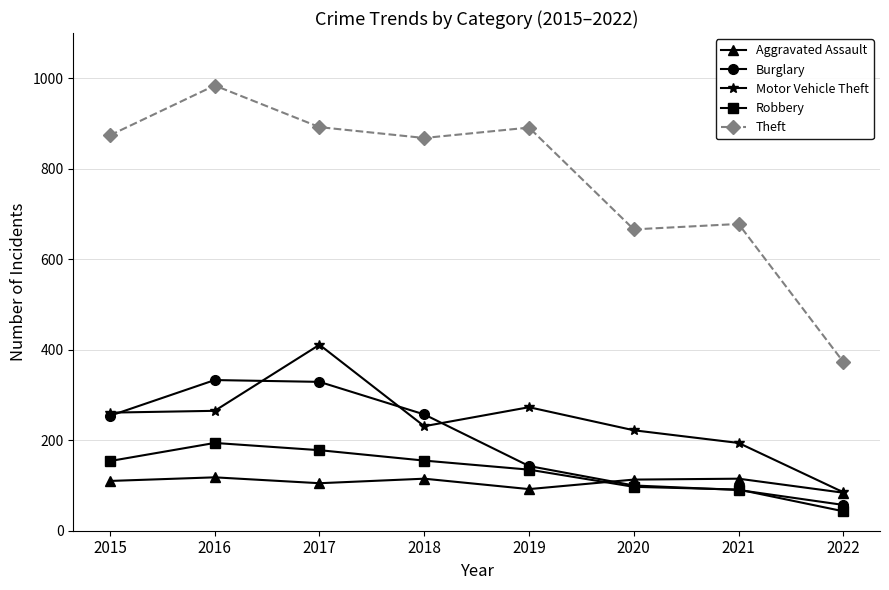

Is it true that Aggravated Assault equals 39 at 2019?

False